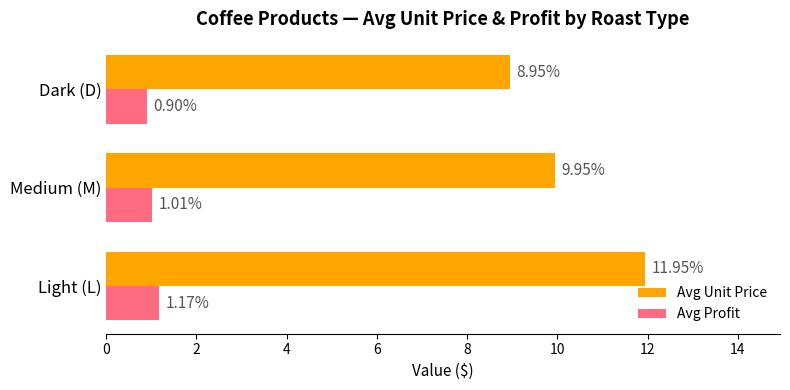

List the series in order of their peak value, highest first.

Avg Unit Price, Avg Profit